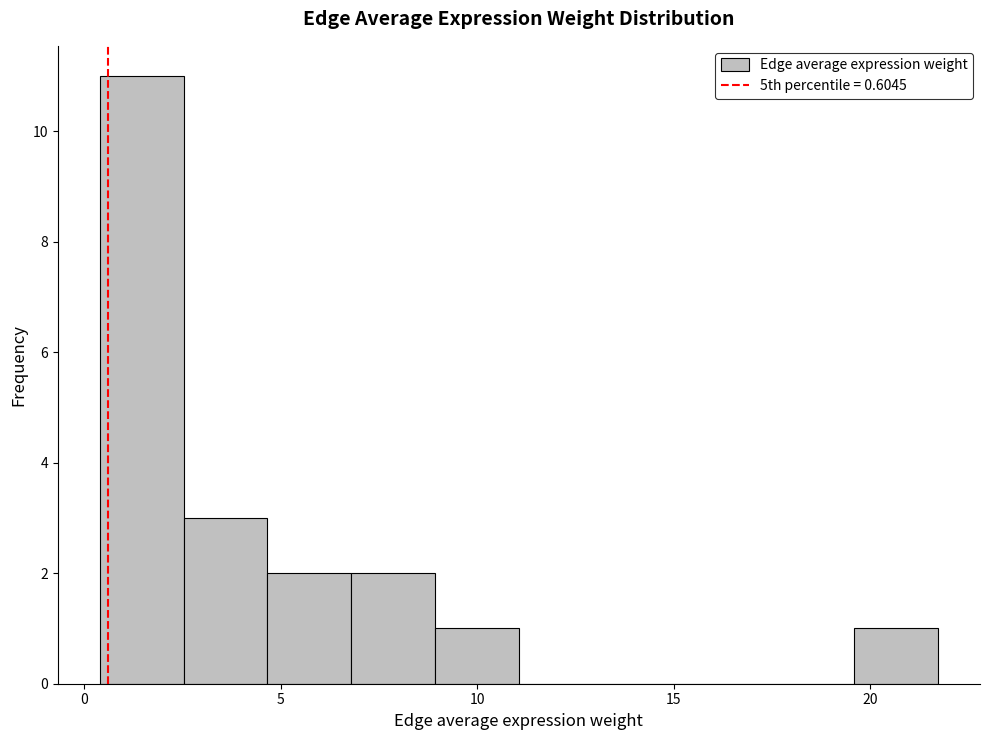

Which range on the x-axis has the tallest bar?

0.5 to 2.5